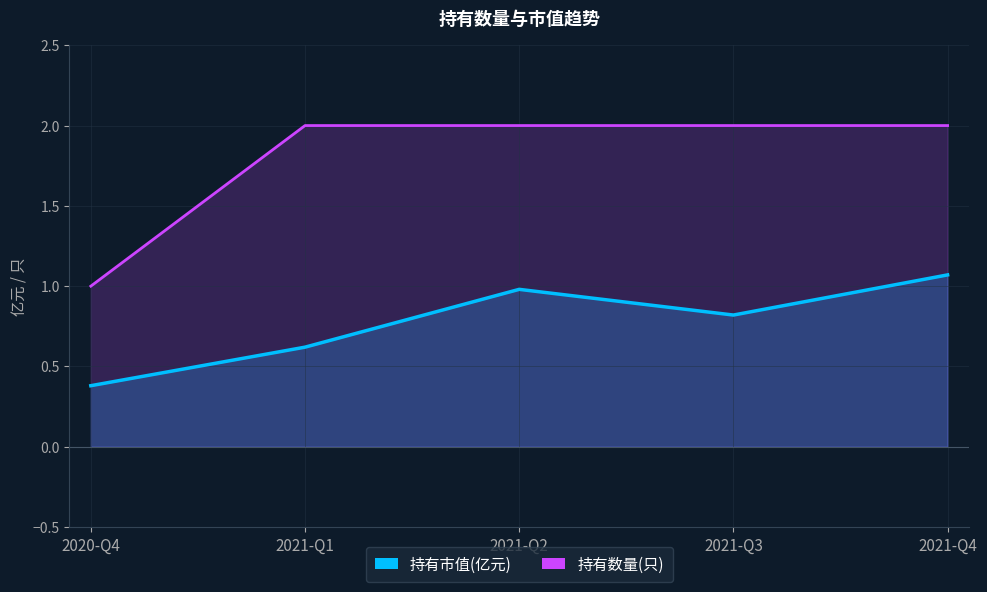

Between 2020-Q4 and 2021-Q4, which is larger?

2021-Q4